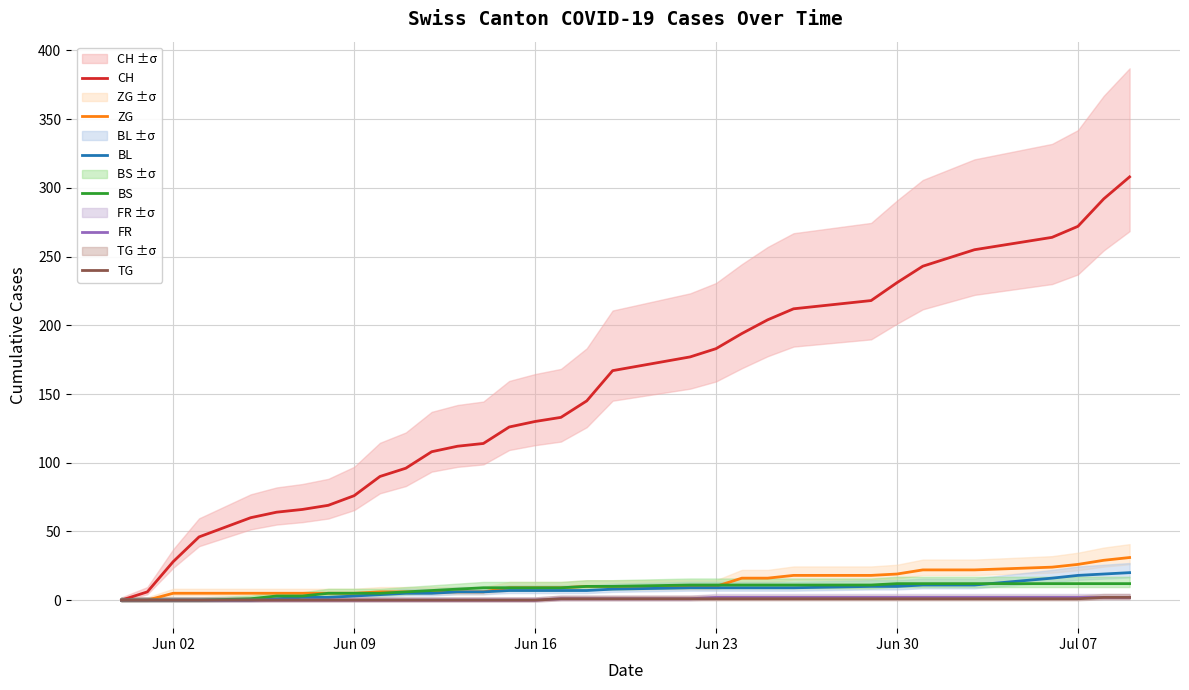

The value of FR at Jun 09 is 0. True or false?

True